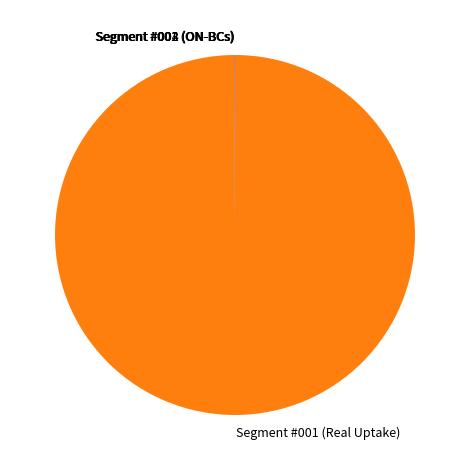

Which slice represents more than half of the pie?

Segment #001 (Real Uptake)